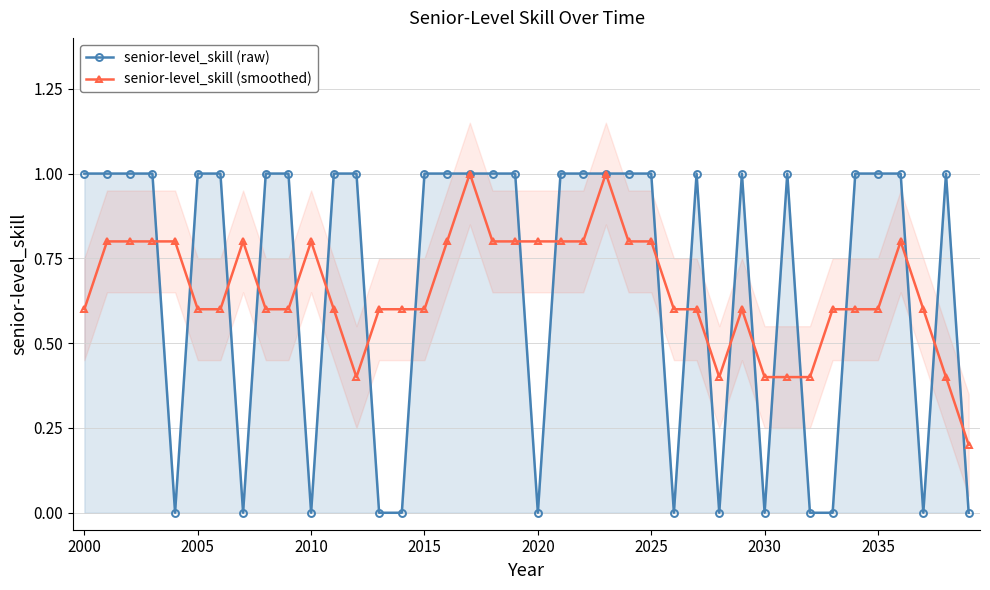

Count the number of data series in this chart.

2